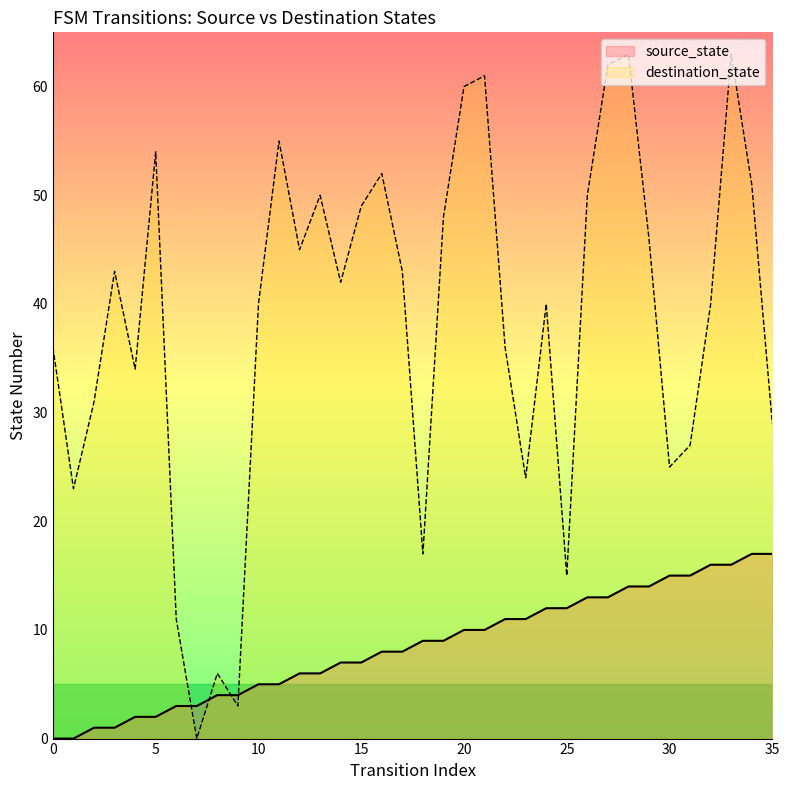

Rank the series by their maximum value, from lowest to highest.

source_state, destination_state